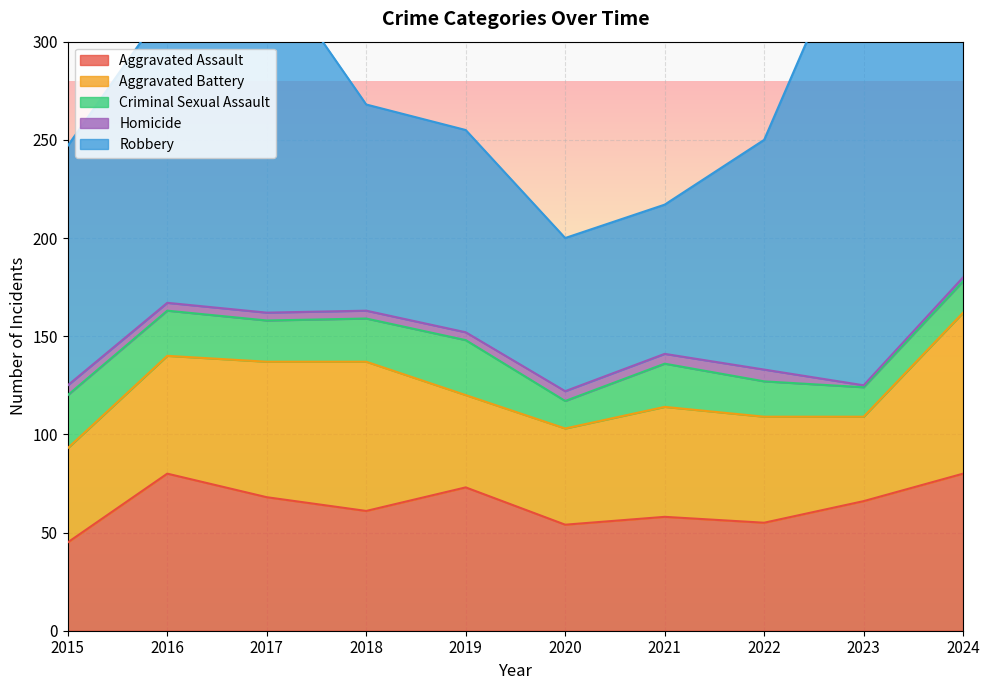

Rank the series by their maximum value, from highest to lowest.

Robbery, Aggravated Battery, Aggravated Assault, Criminal Sexual Assault, Homicide